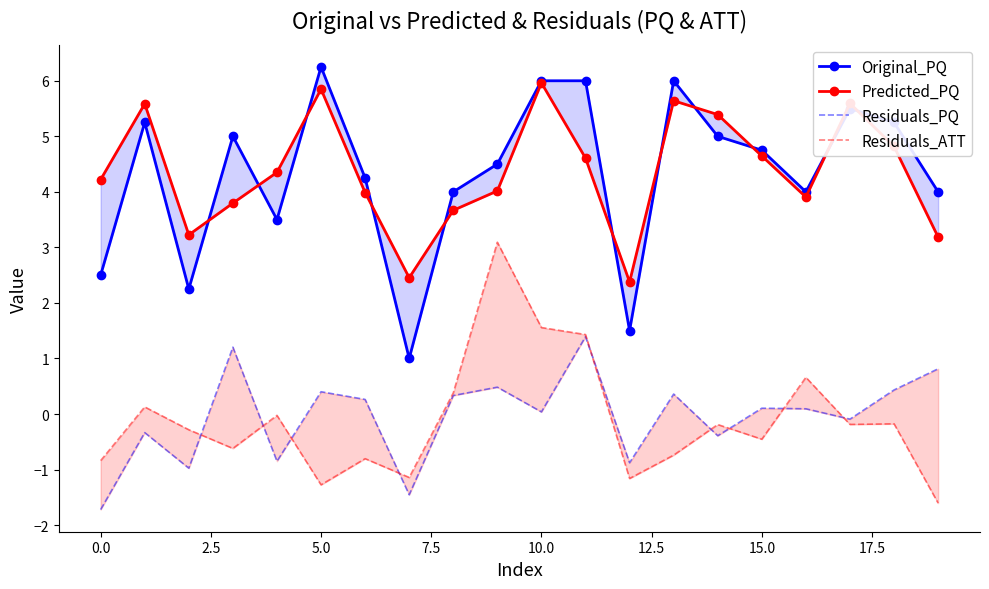

How many times do Residuals_PQ and Residuals_ATT cross each other?

9